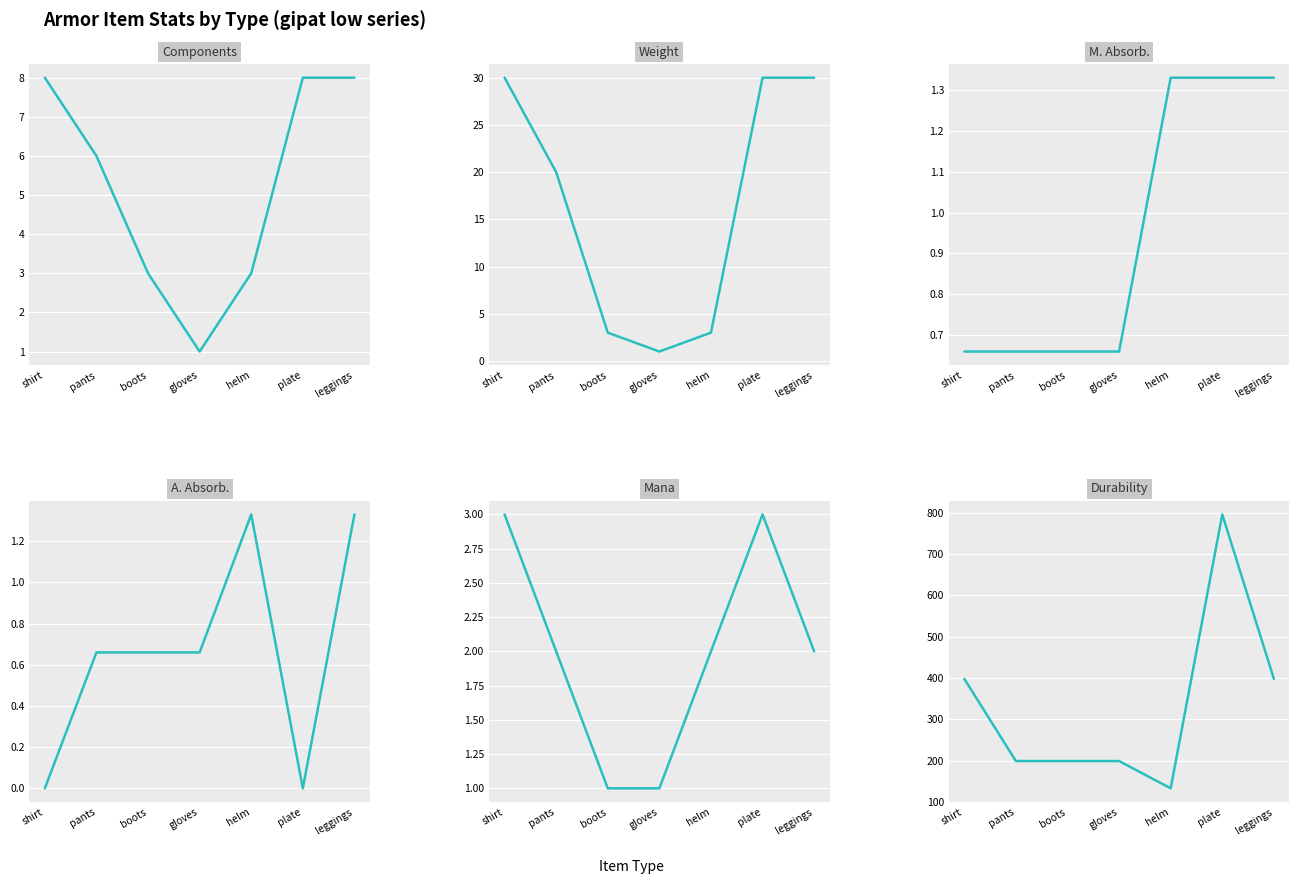

List the series in order of their peak value, lowest first.

M. Absorb., A. Absorb., Mana, Components, Weight, Durability